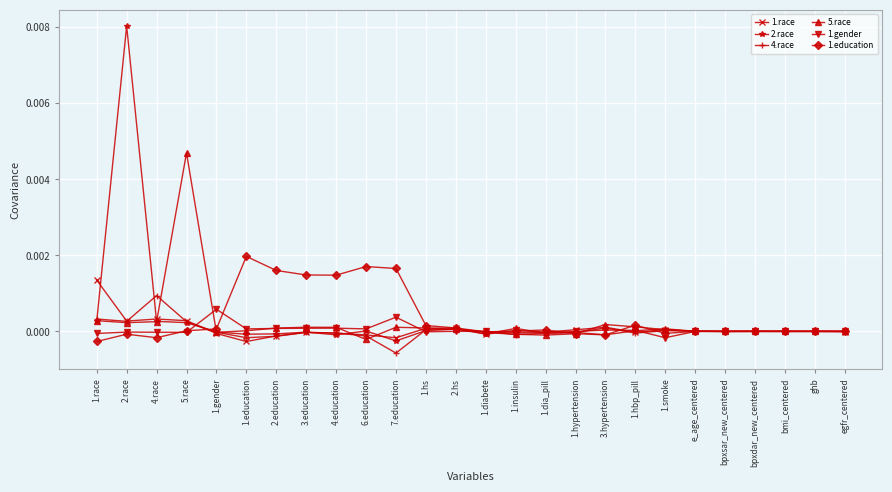

What position from the left is 1.dia_pill?

16